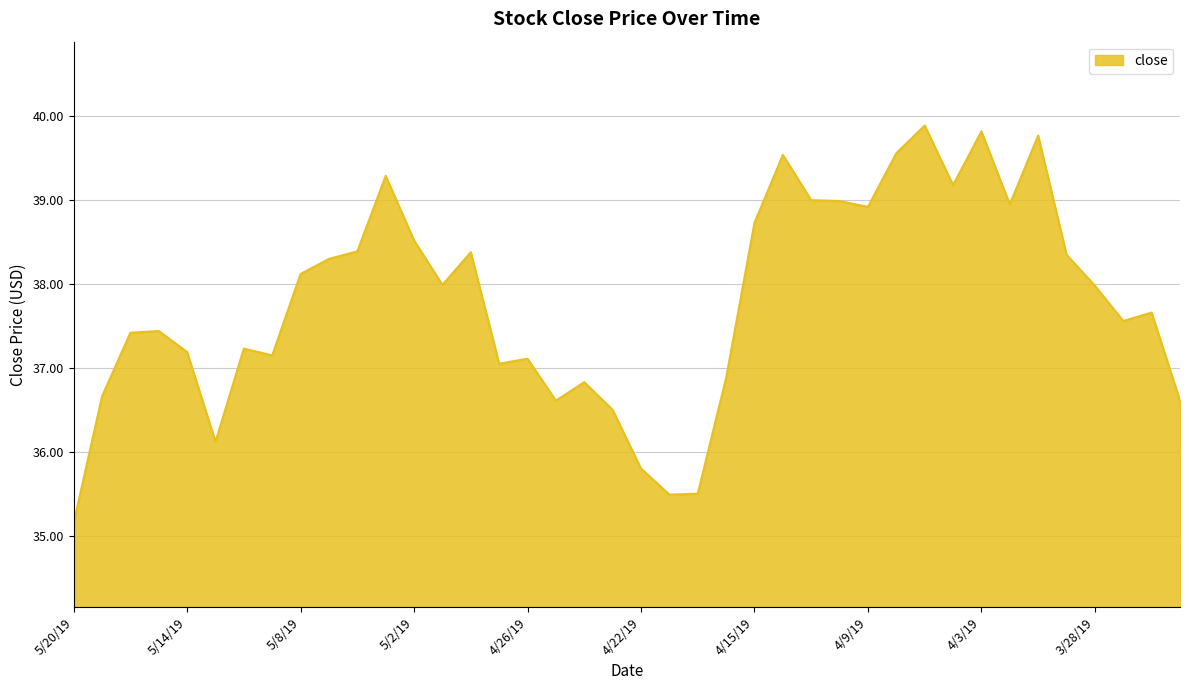

How many lines are shown in the chart?

1